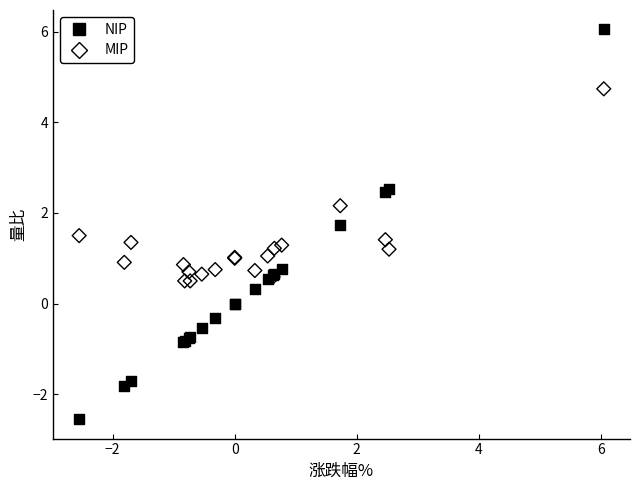

In the MIP series, what Y value is closest to 2?

2.2